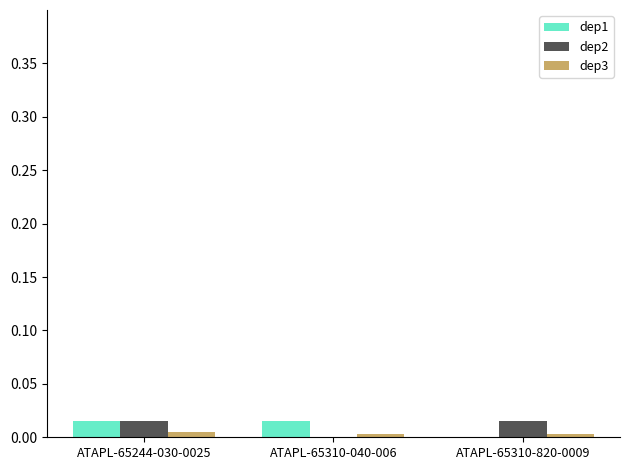

Is the value of dep1 at ATAPL-65310-820-0009 greater than the value of dep2 at ATAPL-65244-030-0025?

No